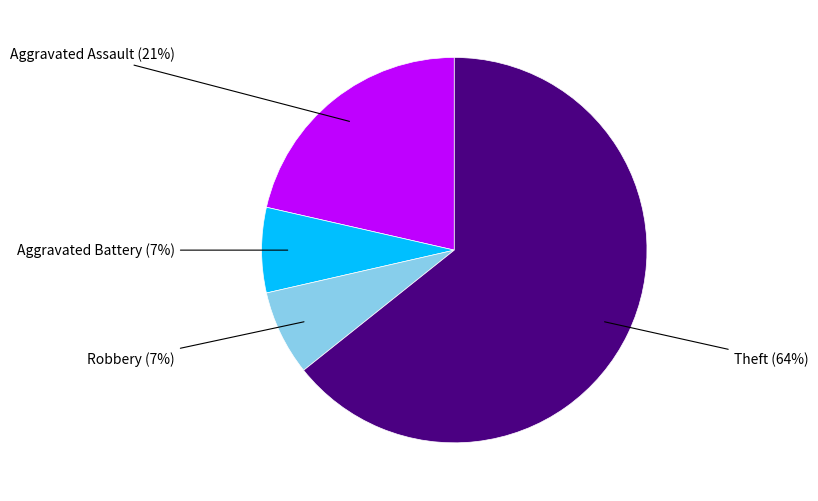

What is the majority slice?

Theft (64%)